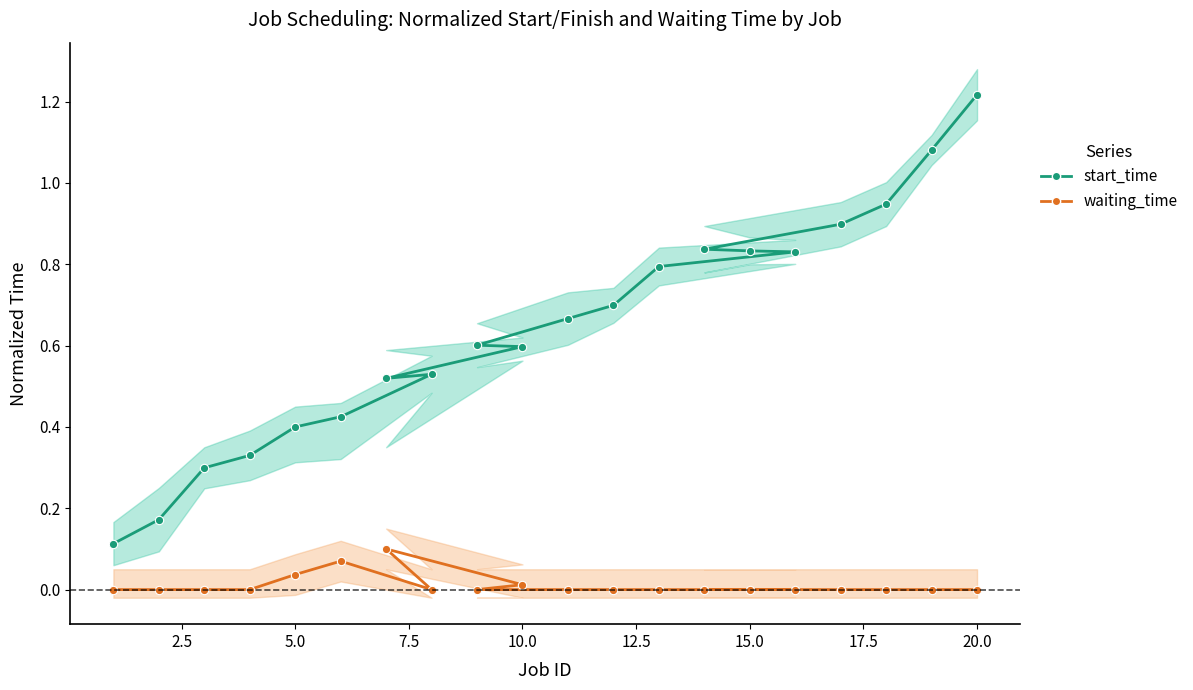

At how many categories does at least one series exceed 1?

2